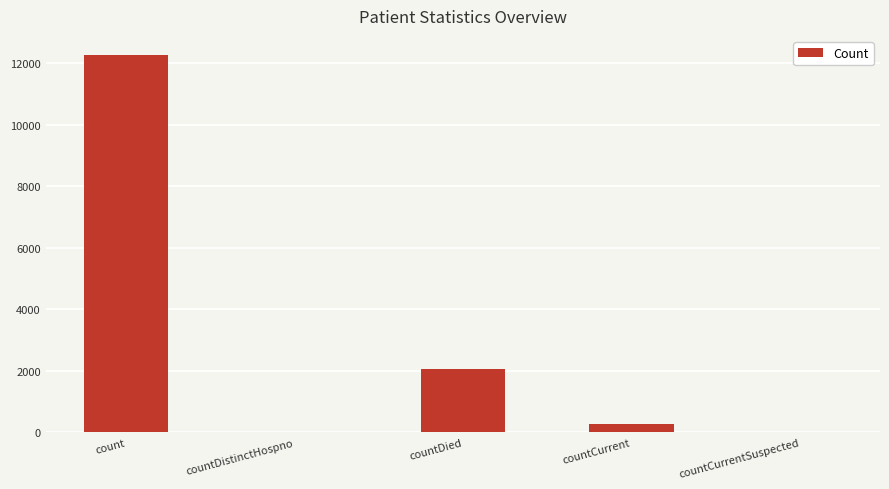

What is the average value?

2920